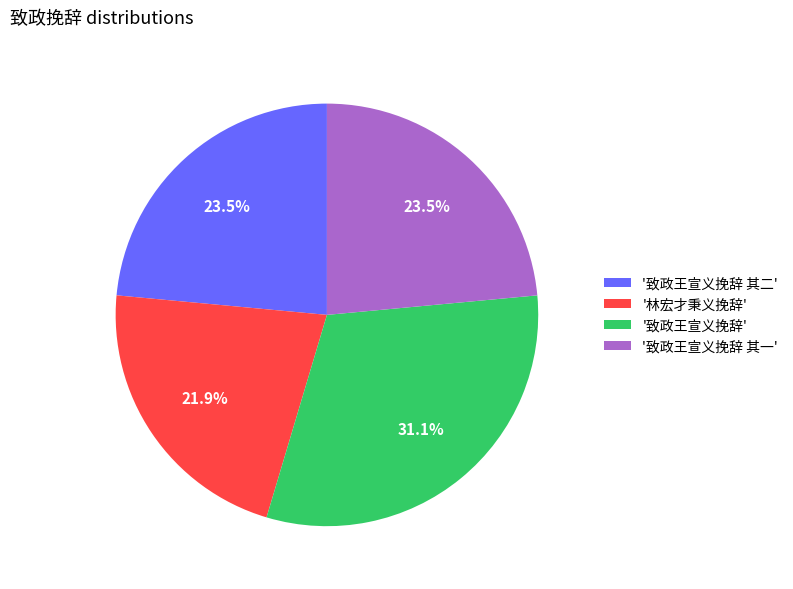

What is the ratio of the value at '致政王宣义挽辞' to the value at '致政王宣义挽辞 其二'?

1.3